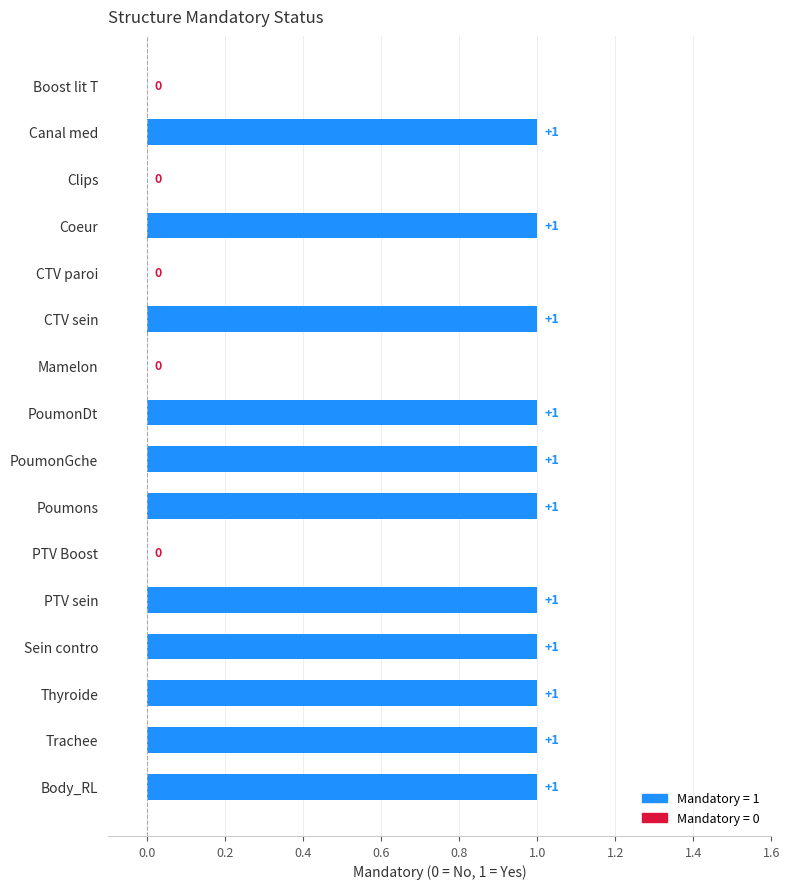

The value at Boost lit T is 0. True or false?

True